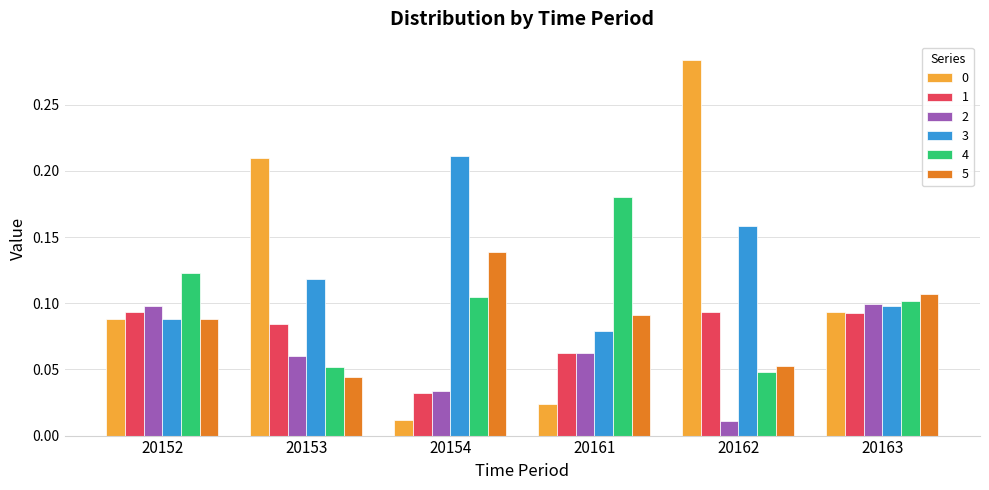

What is the sum of all 2 values?

0.4